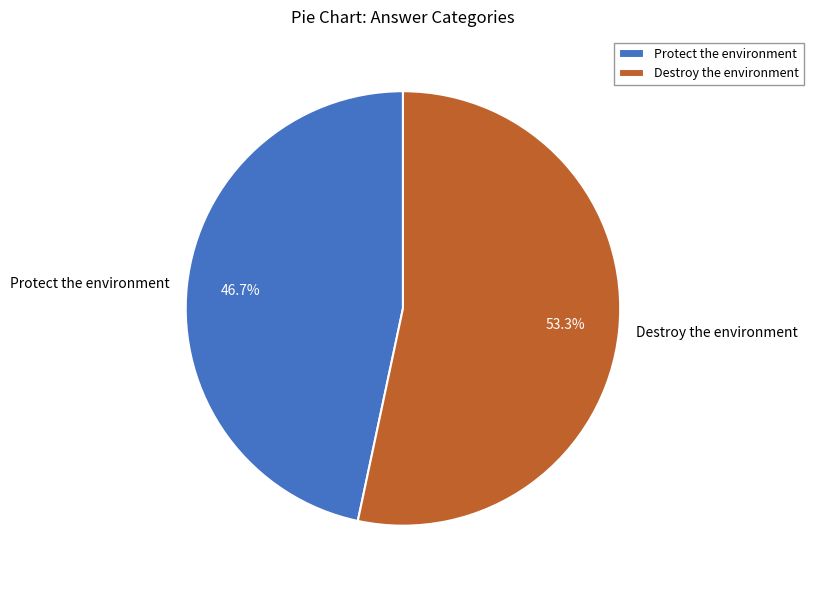

How many slices are in this pie chart?

2